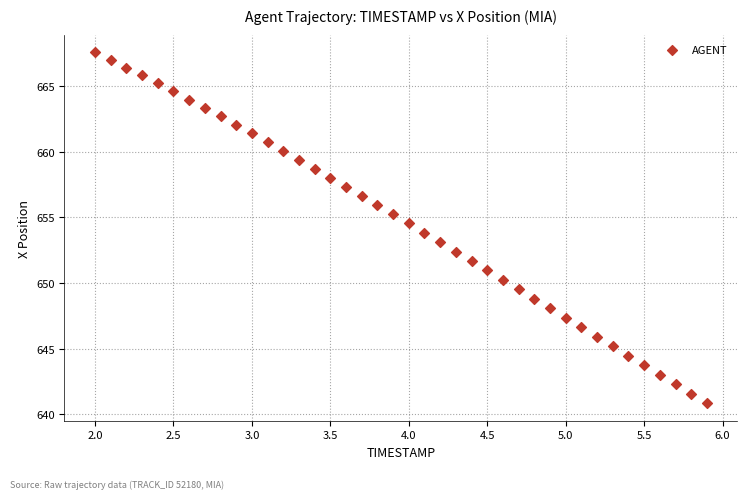

What is the range of Y values (max minus min)?

26.7